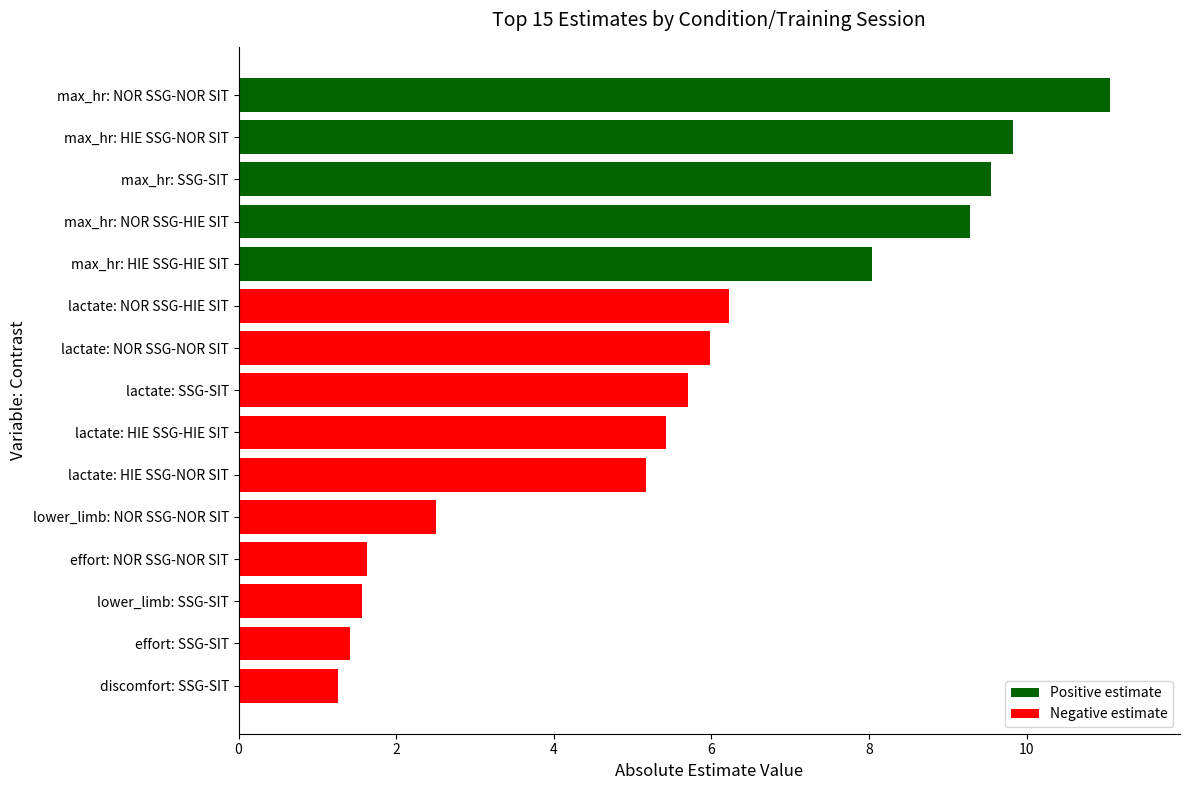

What is the greatest value displayed?

11.1